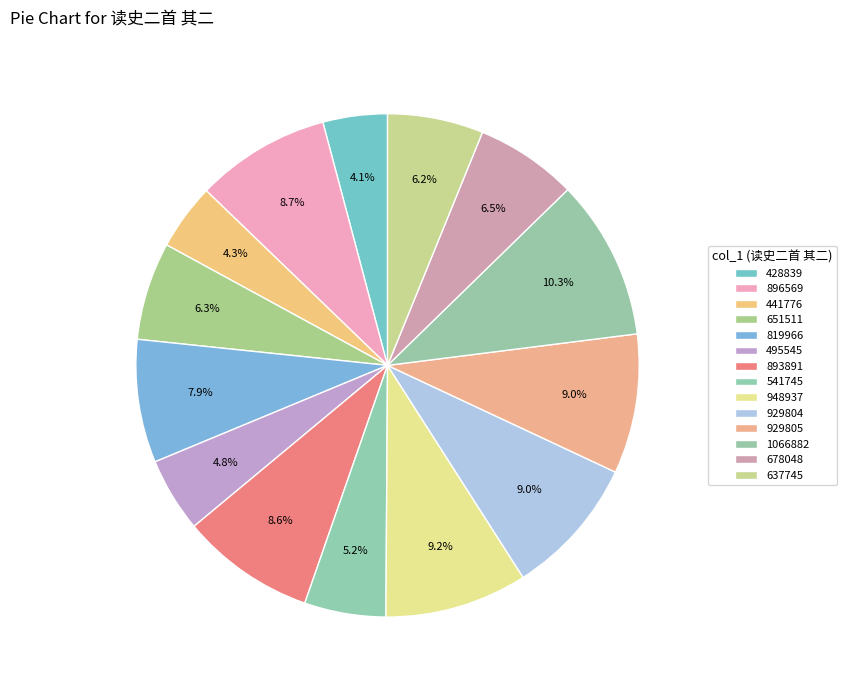

Approximately how many times larger is the value at 541745 compared to 1066882?

0.5